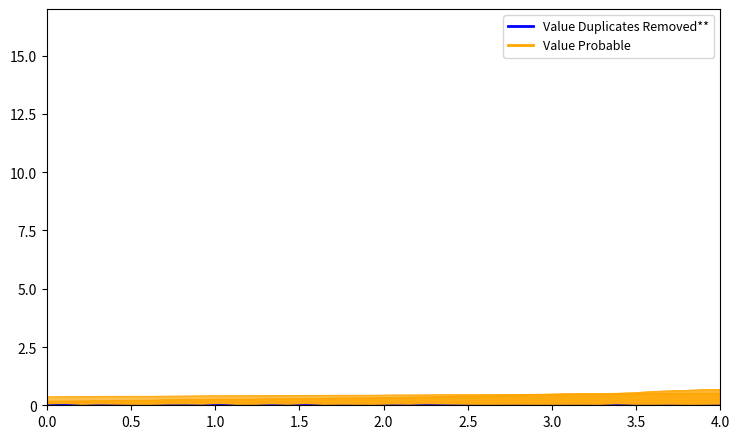

What is the maximum value for Value Probable?

0.7